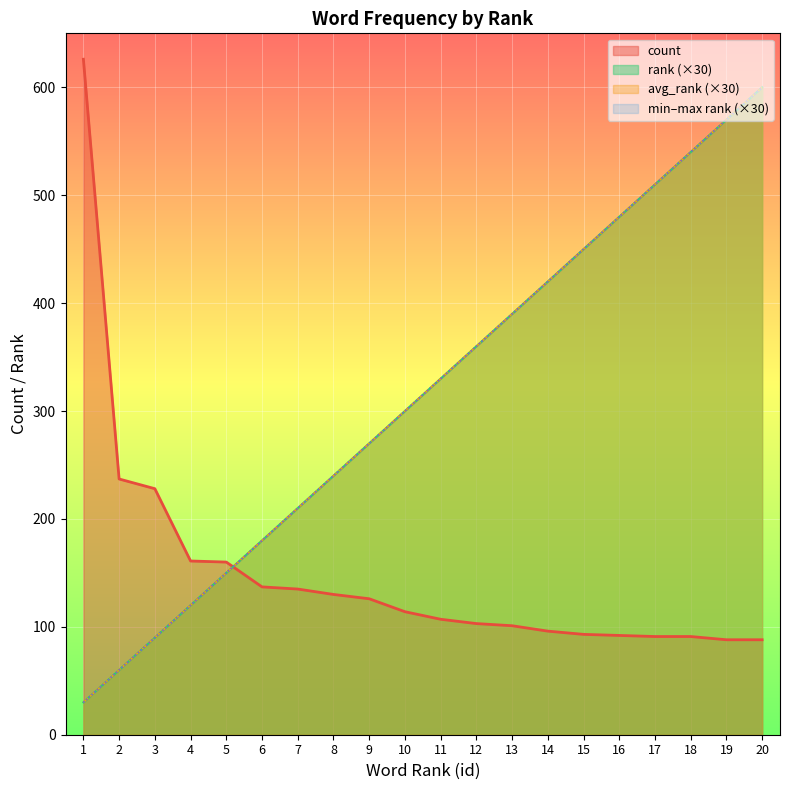

What is the sum of all max_rank values?

6300